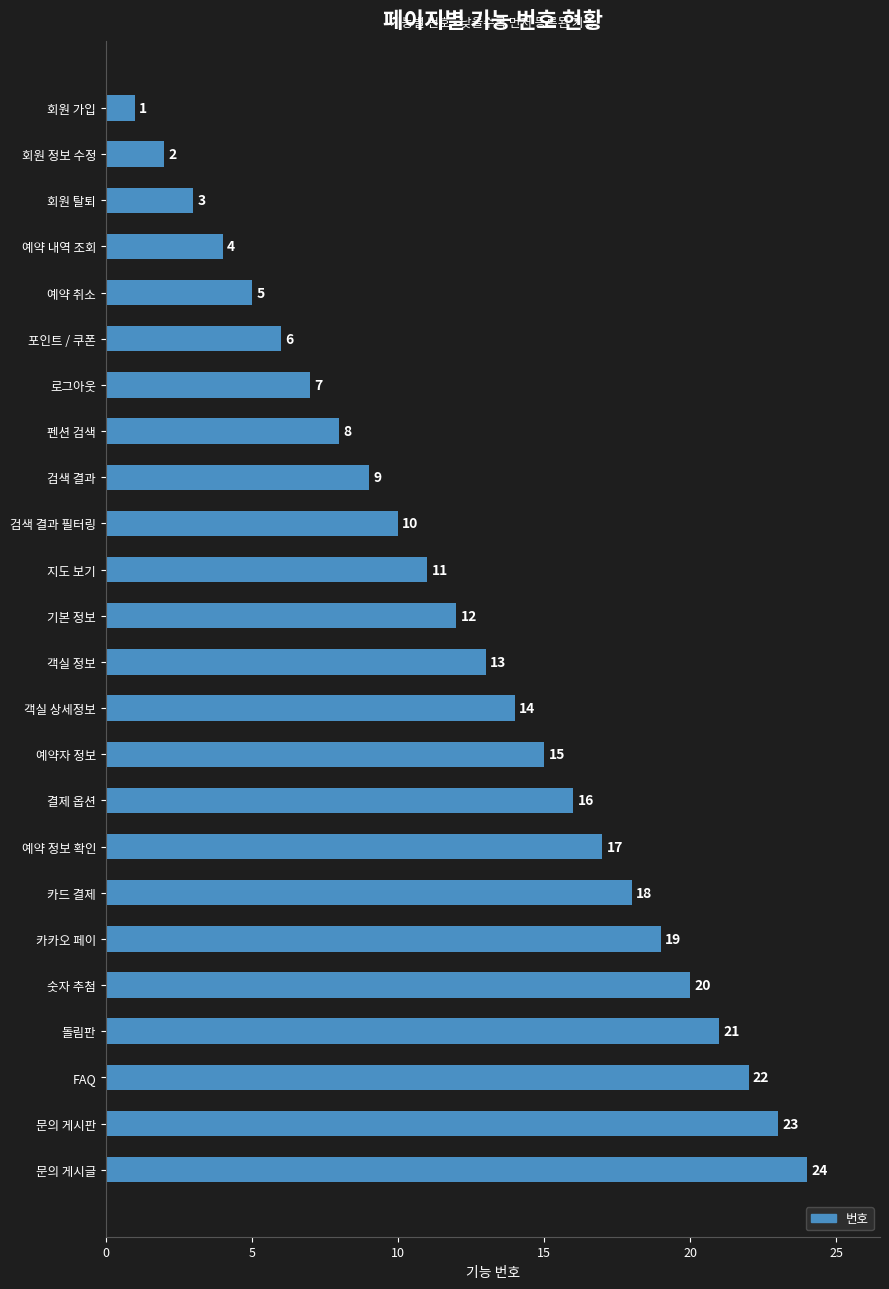

What is the difference between the maximum and minimum values?

23